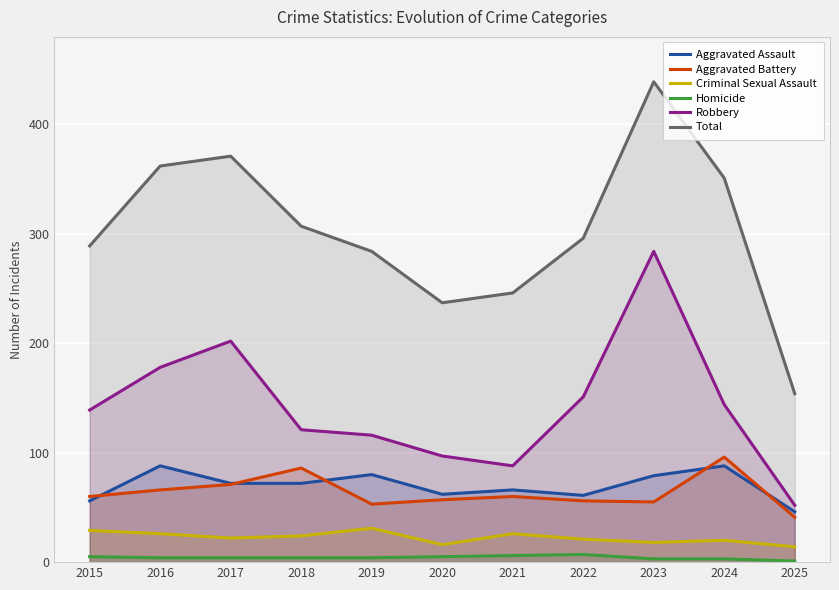

What is the value of the Aggravated Assault point at the 2nd from the left?

88